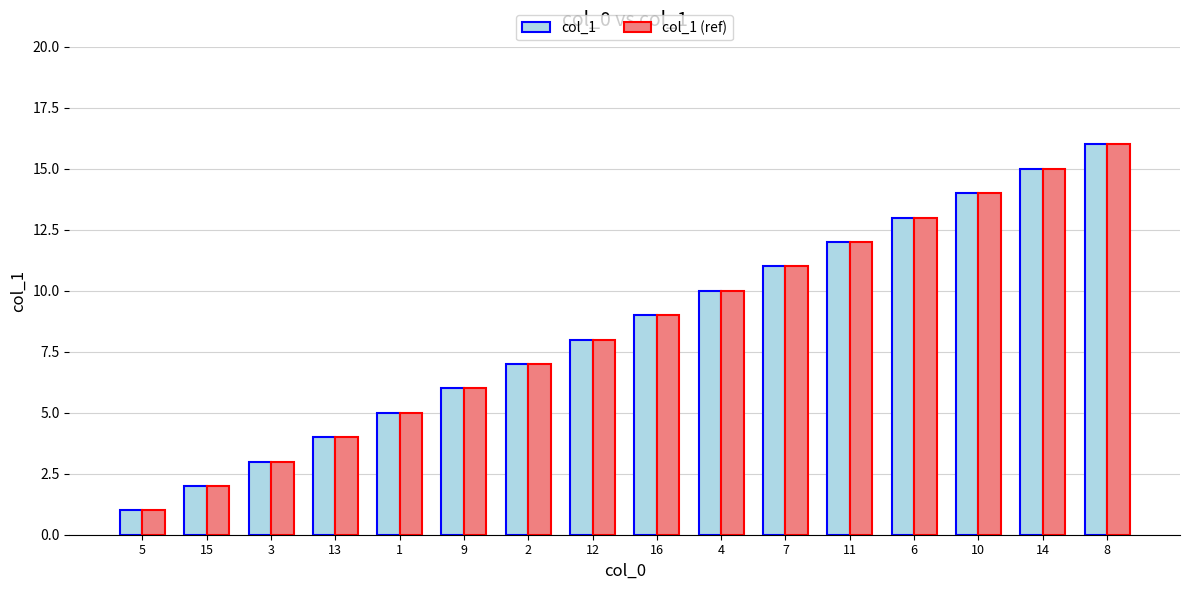

Reading left to right, what are all the values shown in this chart?

col_1: 5=1	15=2	3=3	13=4	1=5	9=6	2=7	12=8	16=9	4=10	7=11	11=12	6=13	10=14	14=15	8=16
col_1 (ref): 5=1	15=2	3=3	13=4	1=5	9=6	2=7	12=8	16=9	4=10	7=11	11=12	6=13	10=14	14=15	8=16